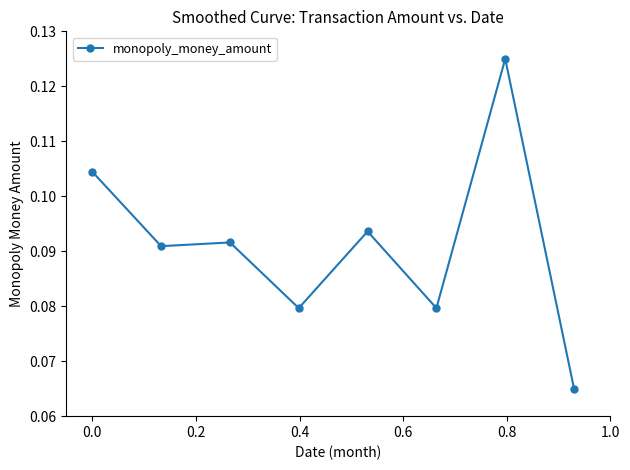

How many interior local valleys (lower than both neighbors) does the data have?

3